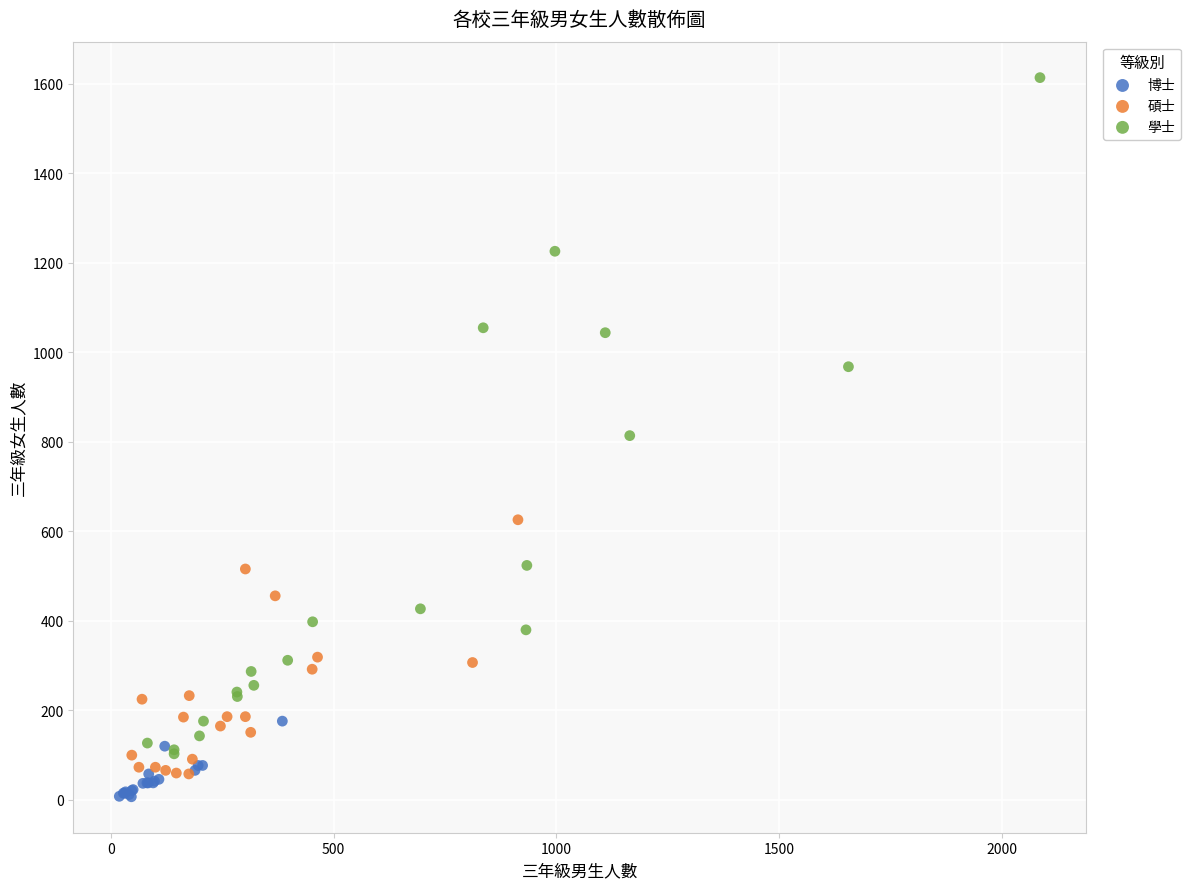

What are all the series names shown in the legend?

博士, 碩士, 學士